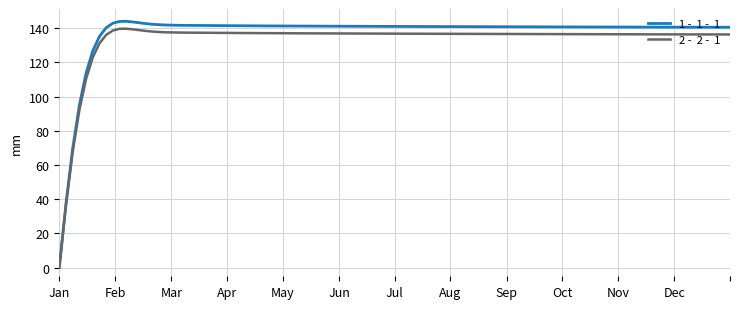

What is the maximum value shown in the chart?

144.0